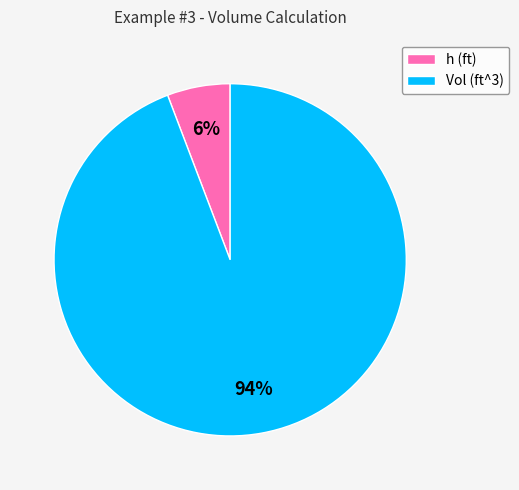

What percentage is the Vol (ft^3) slice, to the nearest percent?

94%